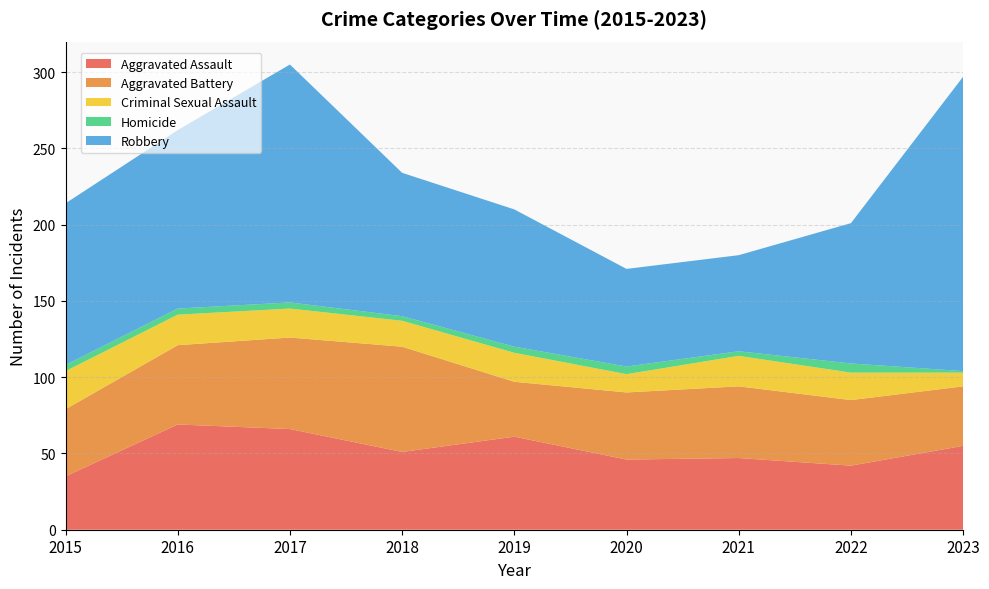

Reading left to right, list all the values displayed in this chart.

Aggravated Assault: 35	69	66	51	61	46	47	42	55
Aggravated Battery: 44	52	60	69	36	44	47	43	39
Criminal Sexual Assault: 25	20	19	17	19	12	20	18	9
Homicide: 4	4	4	3	4	5	3	6	1
Robbery: 106	117	156	94	90	64	63	92	193